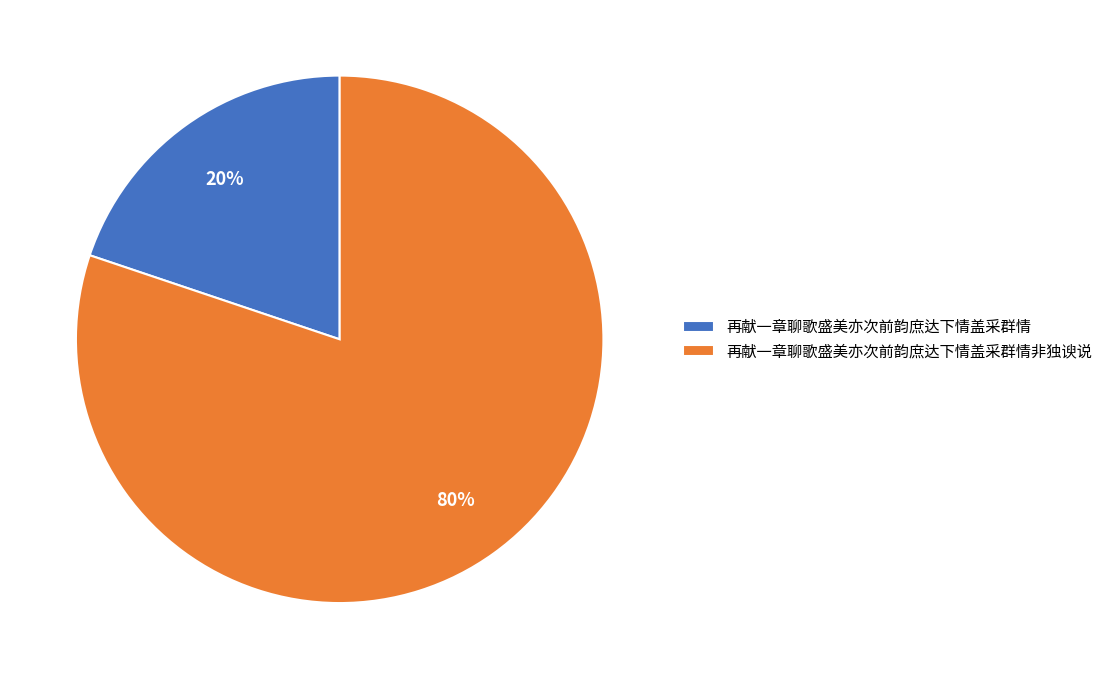

Which category has the biggest portion of the pie?

再献一章聊歌盛美亦次前韵庶达下情盖采群情非独谀说